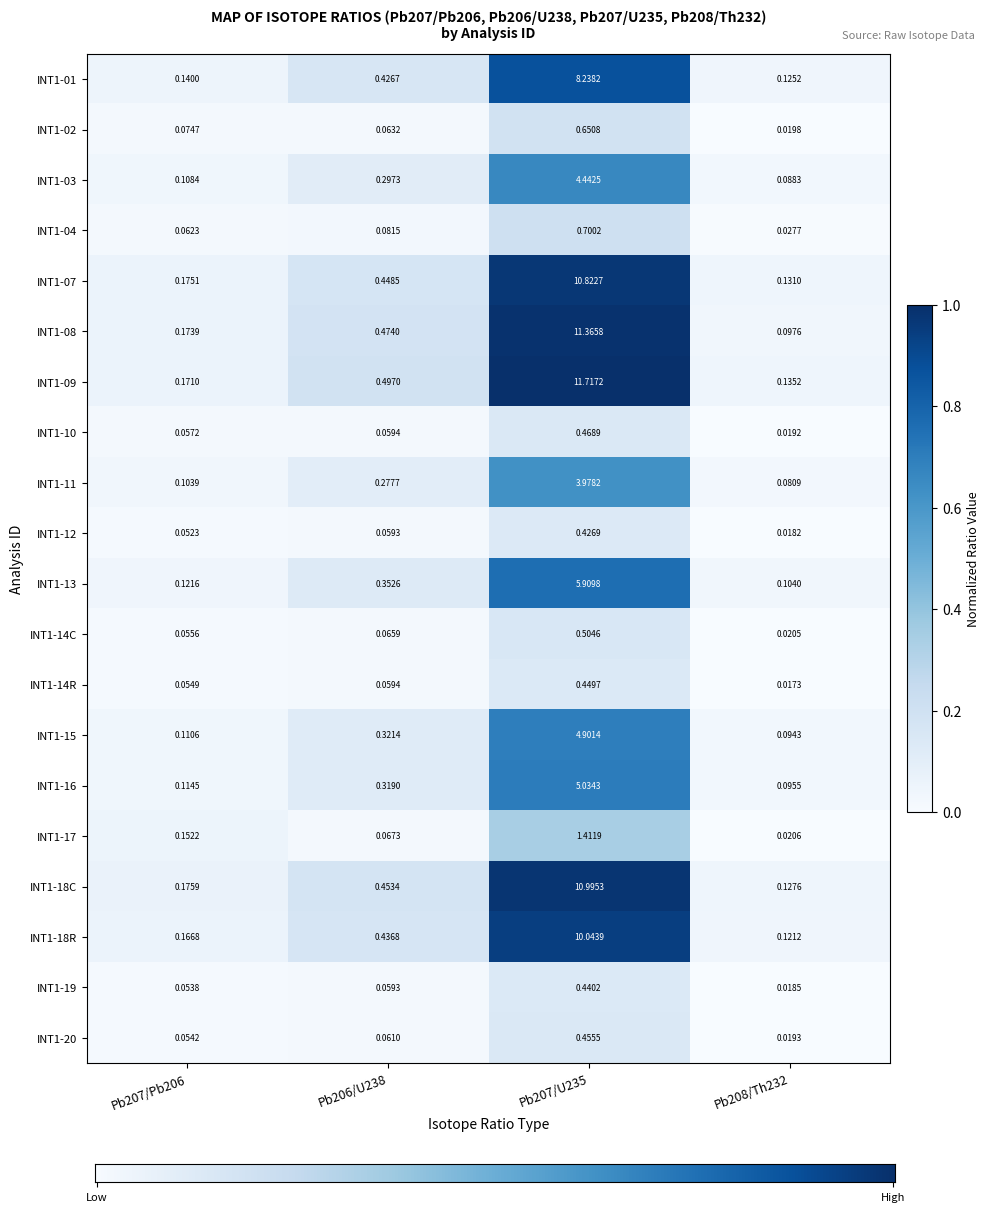

At which category is the sum across all series the highest?

Pb207/U235